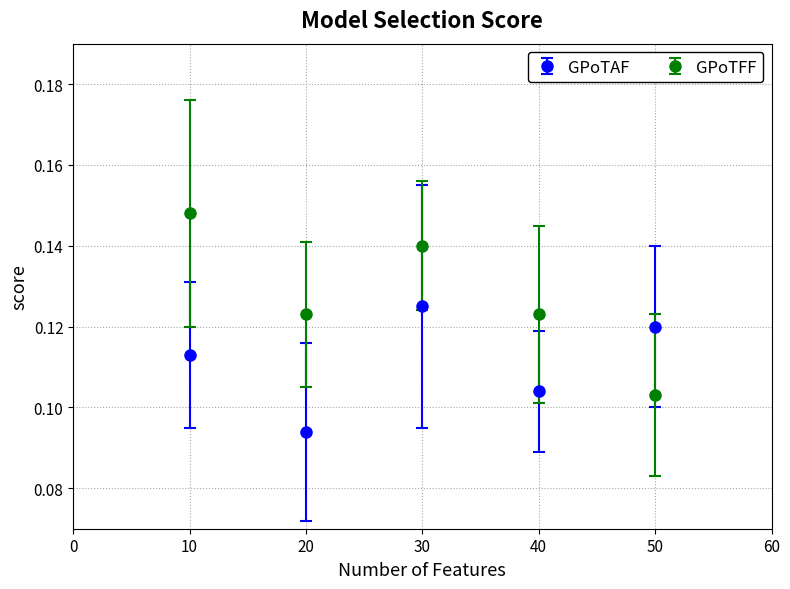

Which series has the largest range (max minus min)?

GPoTFF